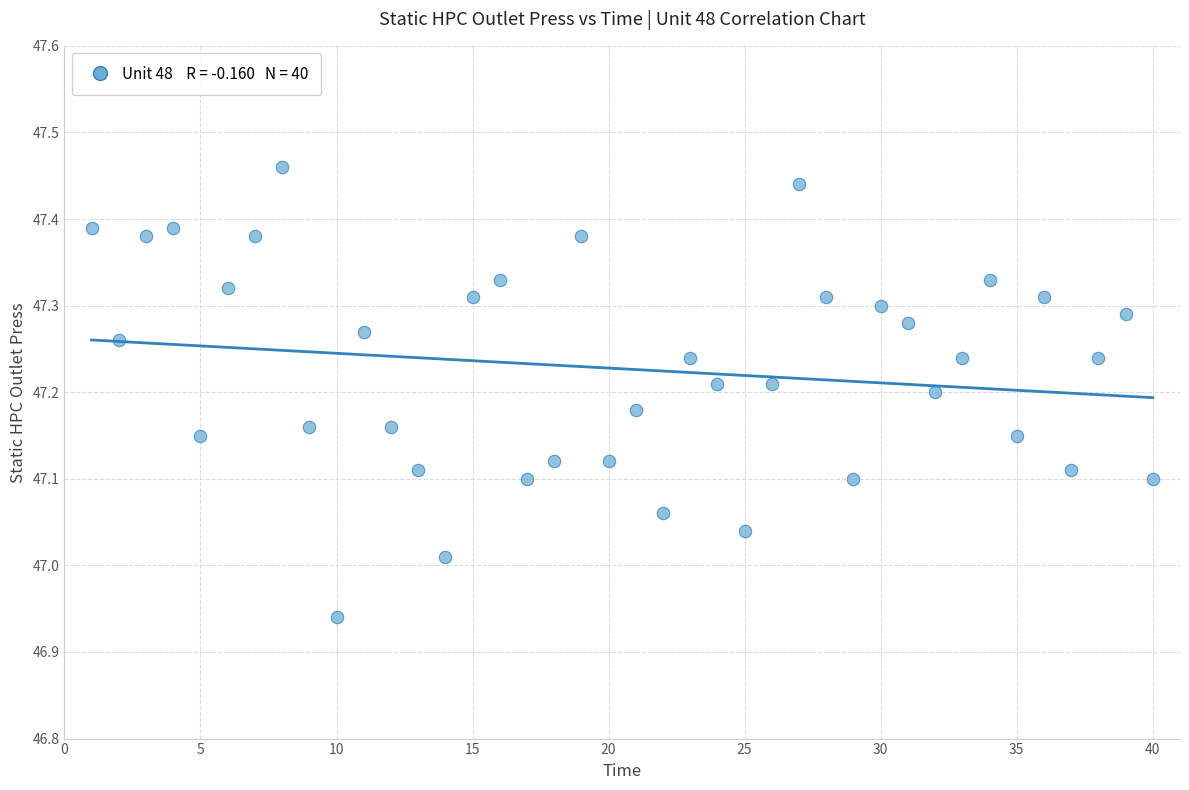

What is the range of Y values (max minus min)?

0.5